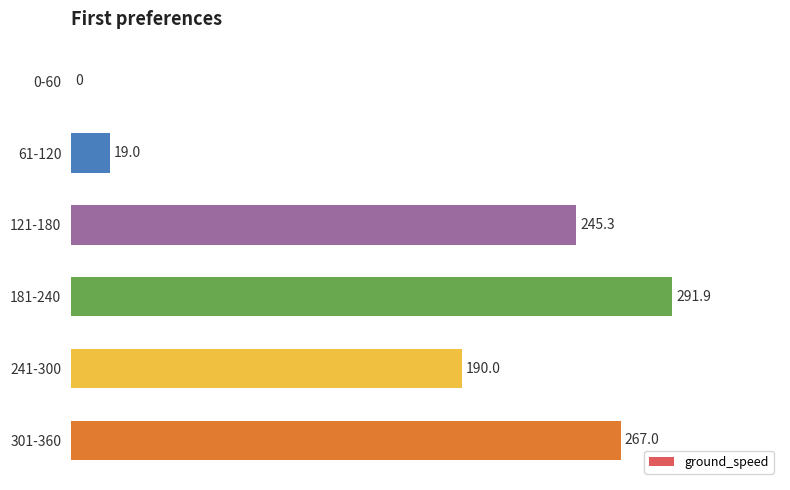

The chart shows a value of 267.0 at 301-360. True or false?

True